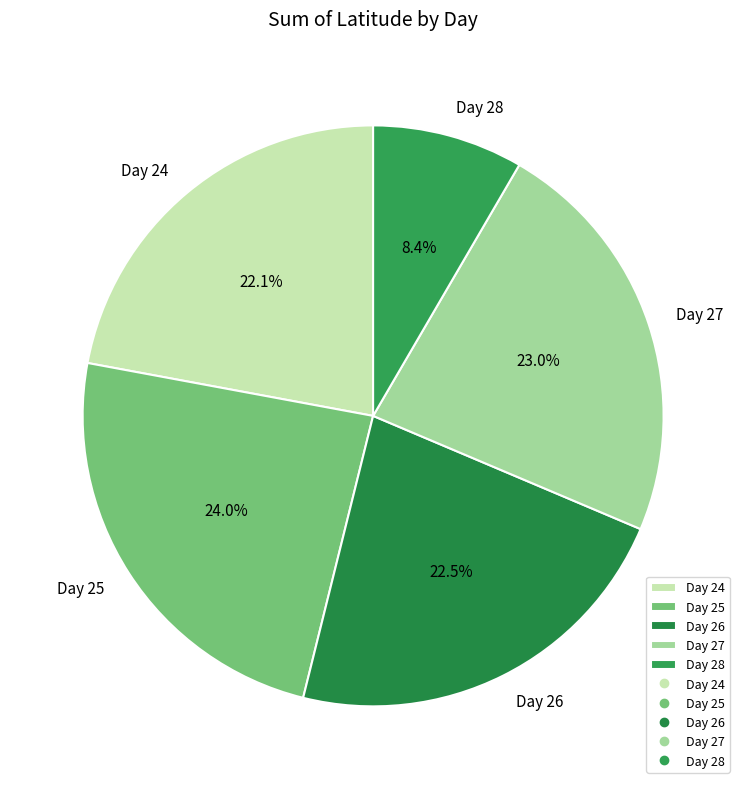

What is the ratio of the value at Day 25 to the value at Day 27?

1.0